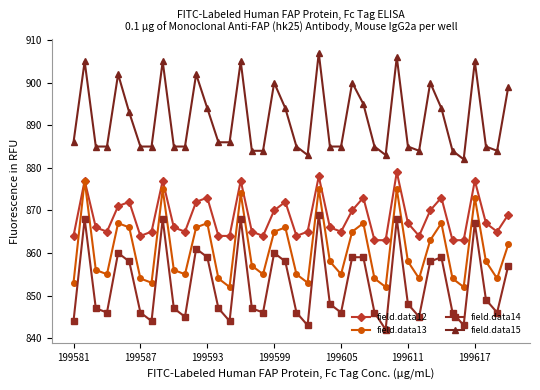

True or false: field.data15 and field.data13 intersect in this chart.

False